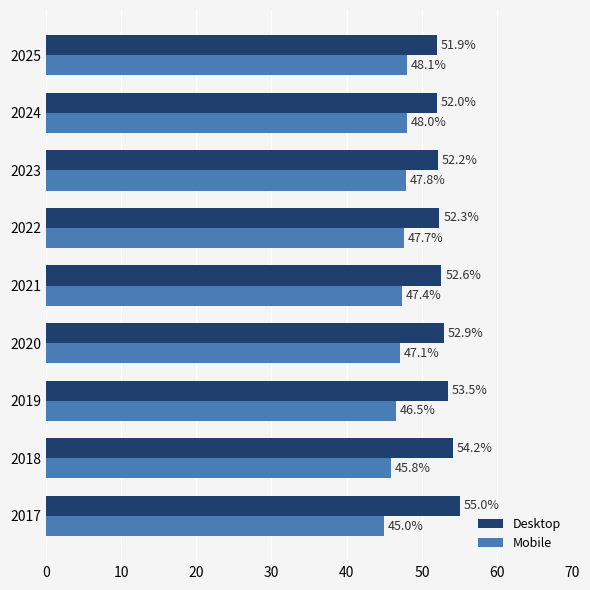

Rank the series by their average value, from highest to lowest.

Desktop, Mobile